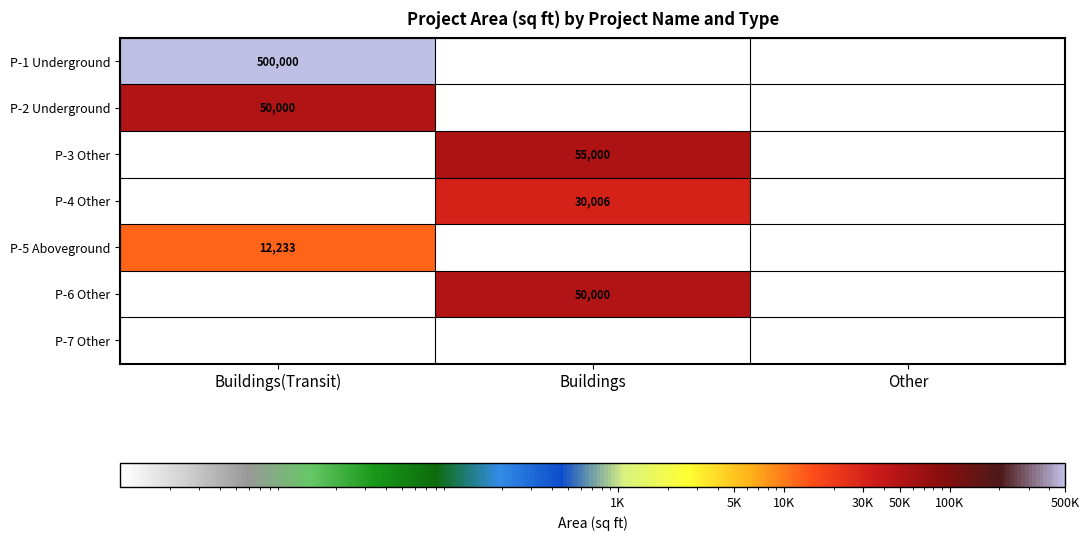

Is it true that P-1 Underground equals 767591 at Buildings(Transit)?

False